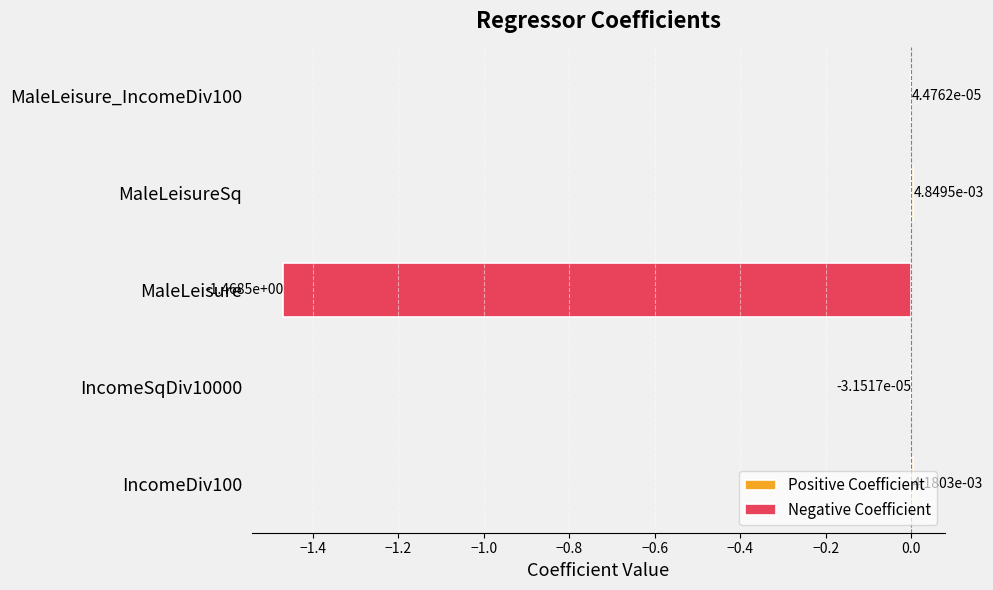

At MaleLeisureSq, list the series in order from smallest to largest.

Negative Coefficient, Positive Coefficient